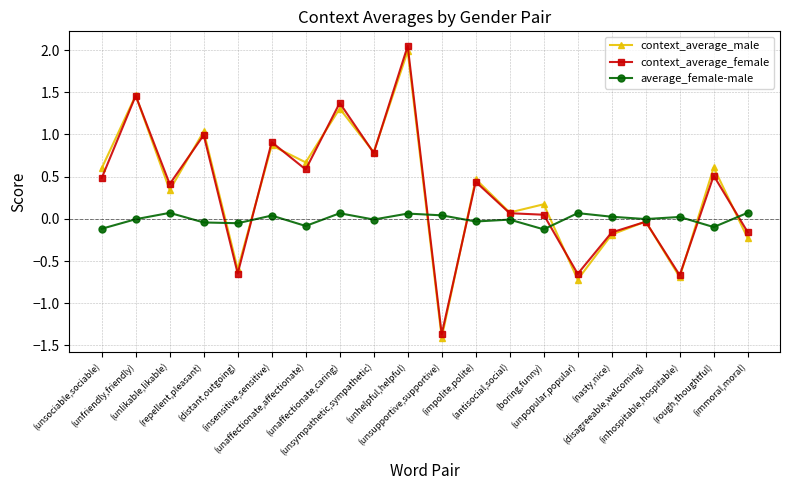

Is this an area chart (filled region under the line)?

No